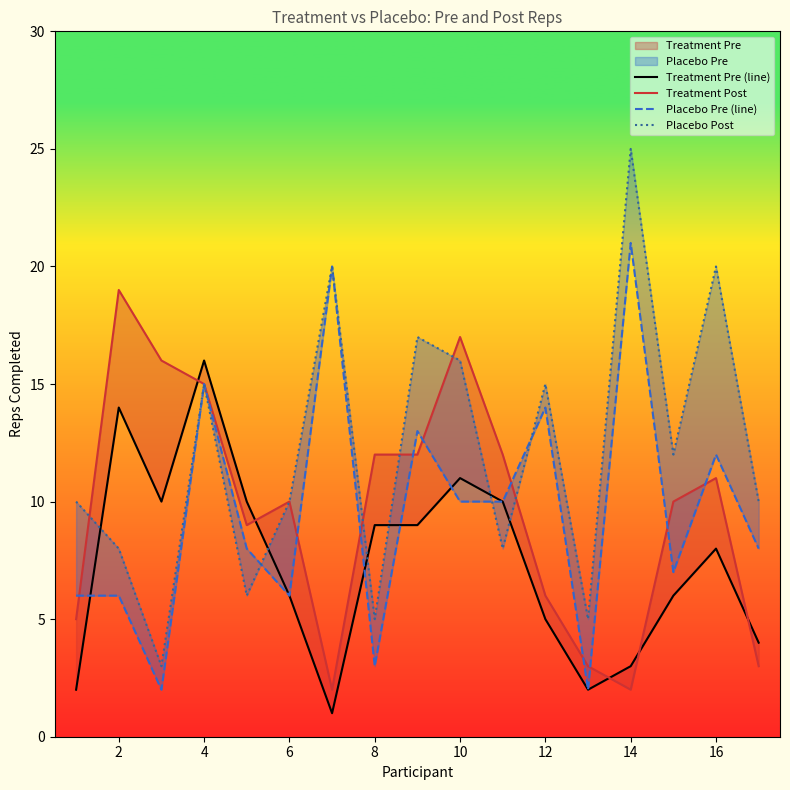

How many lines are shown in the chart?

4